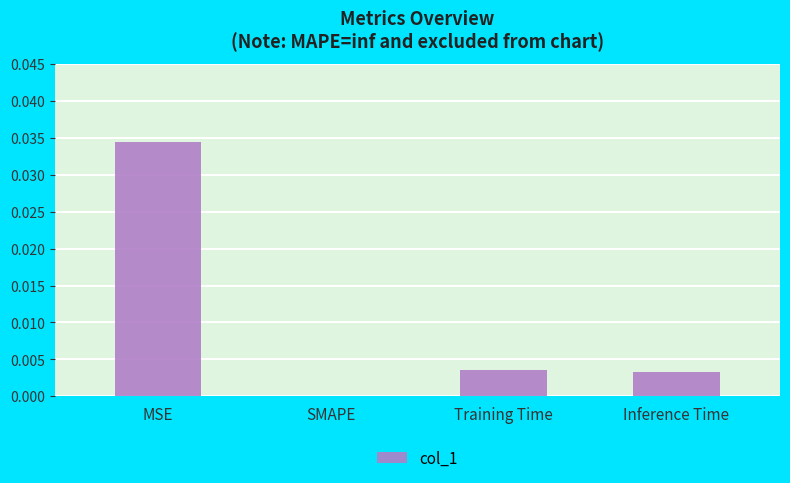

True or false: the data shows 0.0 at Inference Time.

True